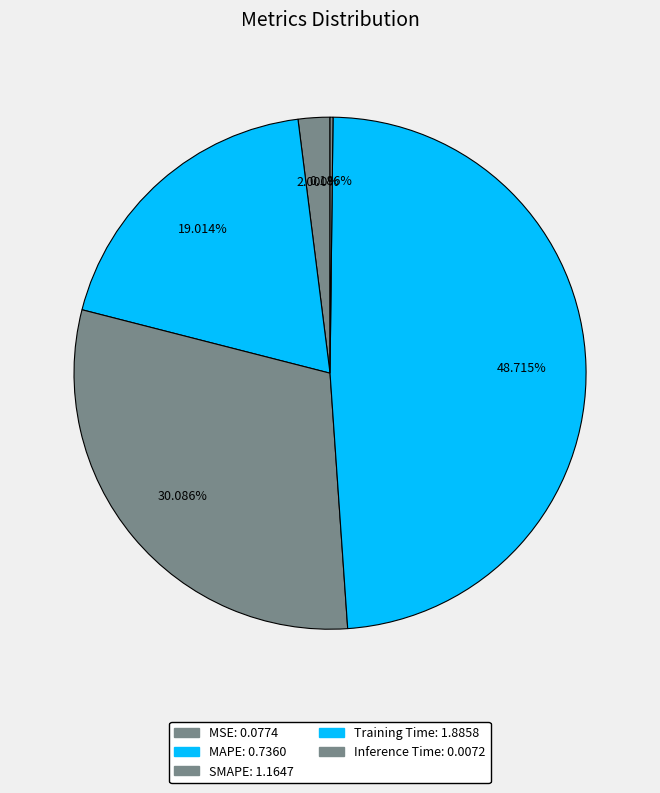

How many slices are in this pie chart?

5